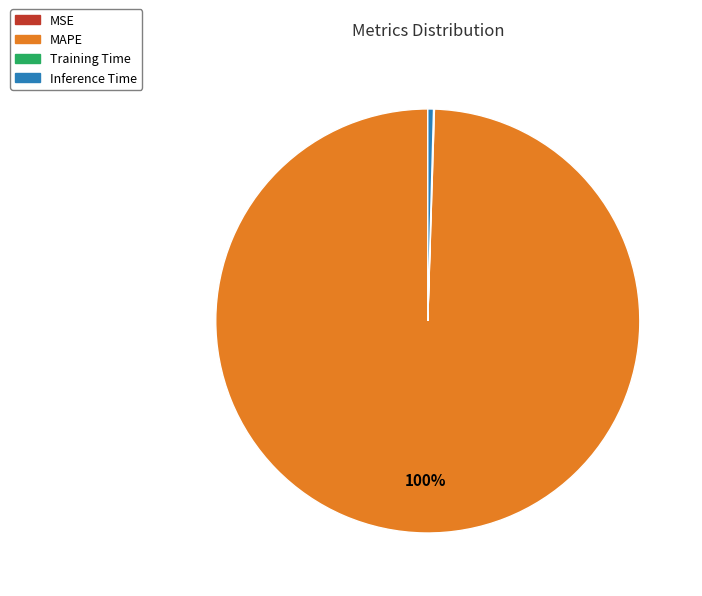

To the nearest percent, what is the average slice percentage?

25%